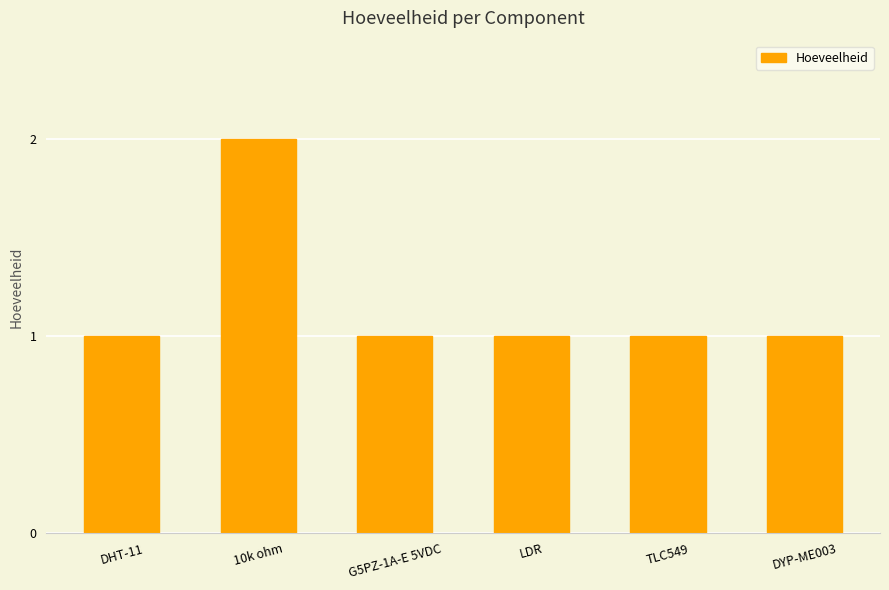

The chart shows a value of 1 at DHT-11. True or false?

True